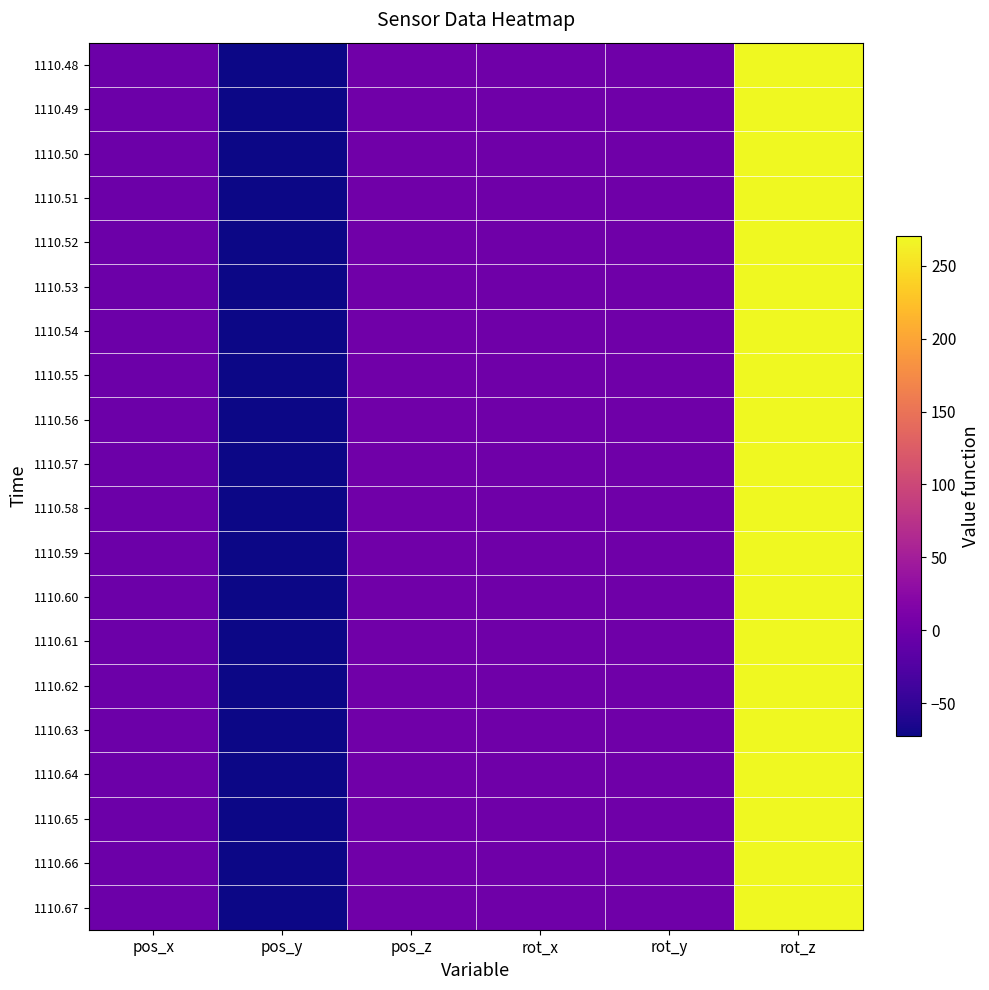

Reading left to right, list all the values displayed in this chart.

1110.48: pos_x=-1.5	pos_y=-72.4	pos_z=1.4	rot_x=0.0	rot_y=0.0	rot_z=270.0
1110.49: pos_x=-1.5	pos_y=-72.4	pos_z=1.4	rot_x=0.0	rot_y=0.0	rot_z=270.0
1110.50: pos_x=-1.5	pos_y=-72.4	pos_z=1.4	rot_x=0.0	rot_y=0.0	rot_z=270.0
1110.51: pos_x=-1.5	pos_y=-72.4	pos_z=1.4	rot_x=0.0	rot_y=0.0	rot_z=270.0
1110.52: pos_x=-1.5	pos_y=-72.4	pos_z=1.4	rot_x=0.0	rot_y=0.0	rot_z=270.0
1110.53: pos_x=-1.5	pos_y=-72.4	pos_z=1.4	rot_x=0.0	rot_y=0.0	rot_z=270.0
1110.54: pos_x=-1.5	pos_y=-72.4	pos_z=1.4	rot_x=0.0	rot_y=0.0	rot_z=270.0
1110.55: pos_x=-1.5	pos_y=-72.4	pos_z=1.4	rot_x=0.0	rot_y=0.0	rot_z=270.0
1110.56: pos_x=-1.5	pos_y=-72.4	pos_z=1.4	rot_x=0.0	rot_y=0.0	rot_z=270.0
1110.57: pos_x=-1.5	pos_y=-72.4	pos_z=1.4	rot_x=0.0	rot_y=0.0	rot_z=270.0
1110.58: pos_x=-1.5	pos_y=-72.4	pos_z=1.4	rot_x=0.0	rot_y=0.0	rot_z=270.0
1110.59: pos_x=-1.5	pos_y=-72.4	pos_z=1.4	rot_x=0.0	rot_y=0.0	rot_z=270.0
1110.60: pos_x=-1.5	pos_y=-72.4	pos_z=1.4	rot_x=0.0	rot_y=0.0	rot_z=270.0
1110.61: pos_x=-1.5	pos_y=-72.4	pos_z=1.4	rot_x=0.0	rot_y=0.0	rot_z=270.0
1110.62: pos_x=-1.5	pos_y=-72.4	pos_z=1.4	rot_x=0.0	rot_y=0.0	rot_z=270.0
1110.63: pos_x=-1.5	pos_y=-72.4	pos_z=1.4	rot_x=0.0	rot_y=0.0	rot_z=270.0
1110.64: pos_x=-1.5	pos_y=-72.4	pos_z=1.4	rot_x=0.0	rot_y=0.0	rot_z=270.0
1110.65: pos_x=-1.5	pos_y=-72.4	pos_z=1.4	rot_x=0.0	rot_y=0.0	rot_z=270.0
1110.66: pos_x=-1.5	pos_y=-72.4	pos_z=1.4	rot_x=0.0	rot_y=0.0	rot_z=270.0
1110.67: pos_x=-1.5	pos_y=-72.4	pos_z=1.4	rot_x=0.0	rot_y=0.0	rot_z=270.0